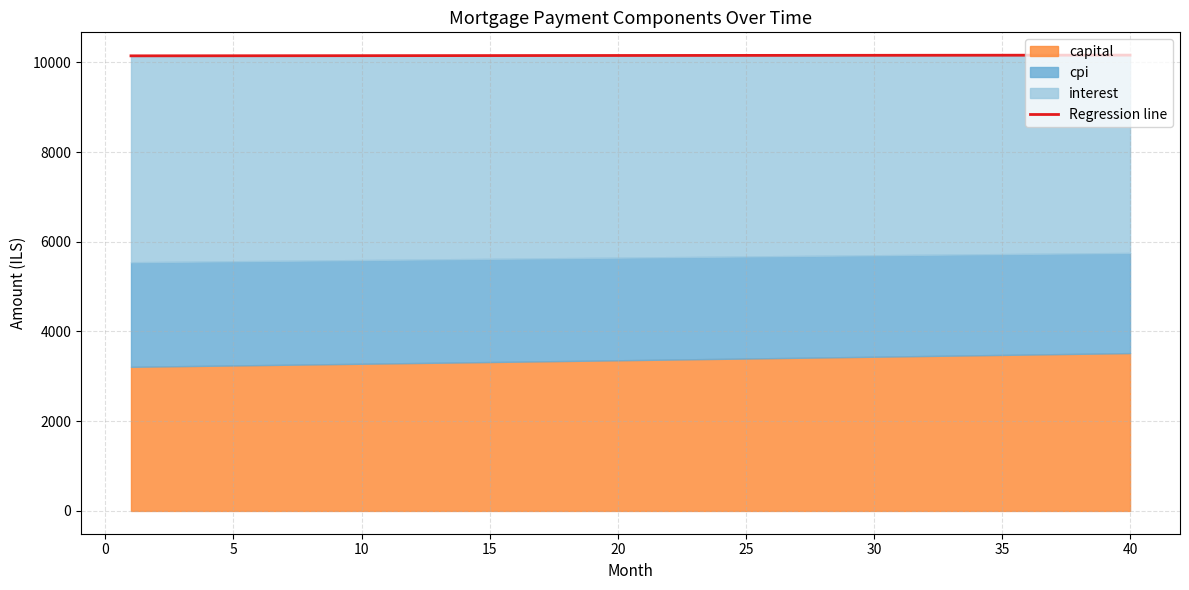

What is the minimum value for Regression line?

10144.4